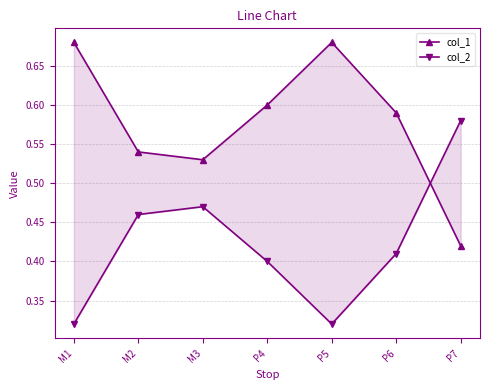

After their last crossing, which series has the higher values: col_1 or col_2?

col_2